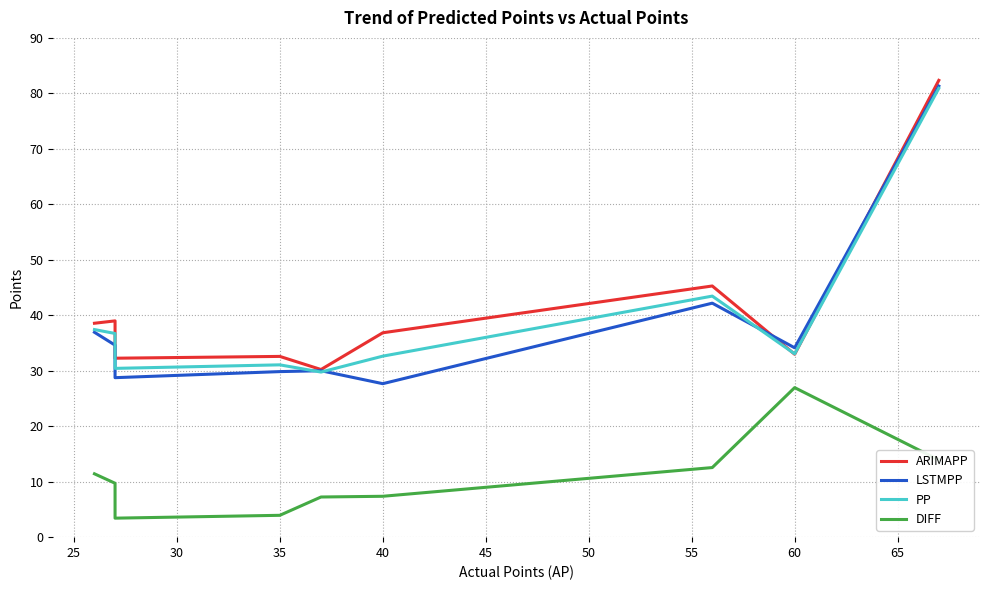

Reading right to left, list all the values displayed in this chart.

ARIMAPP: 82.3	33.0	45.3	36.8	30.2	32.6	32.3	39.0	38.6
LSTMPP: 81.3	34.1	42.2	27.7	30.0	29.8	28.8	34.6	36.9
PP: 80.9	33.0	43.5	32.6	29.8	31.1	30.4	36.7	37.4
DIFF: 13.9	27.0	12.5	7.4	7.2	3.9	3.4	9.7	11.4